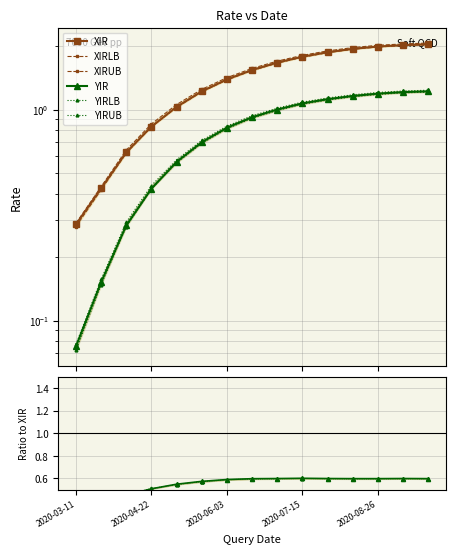

Which category has the highest value across all series?

2020-09-23